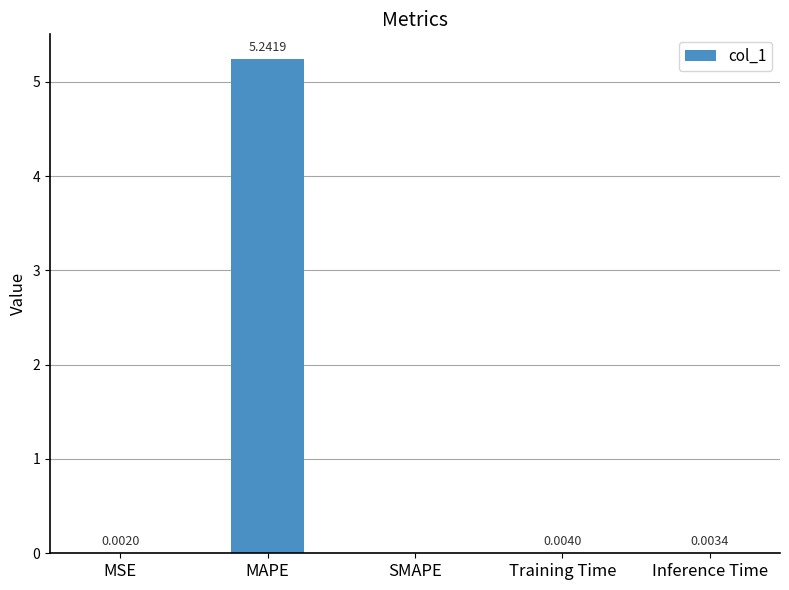

What is the change in value from MAPE to SMAPE?

-5.2